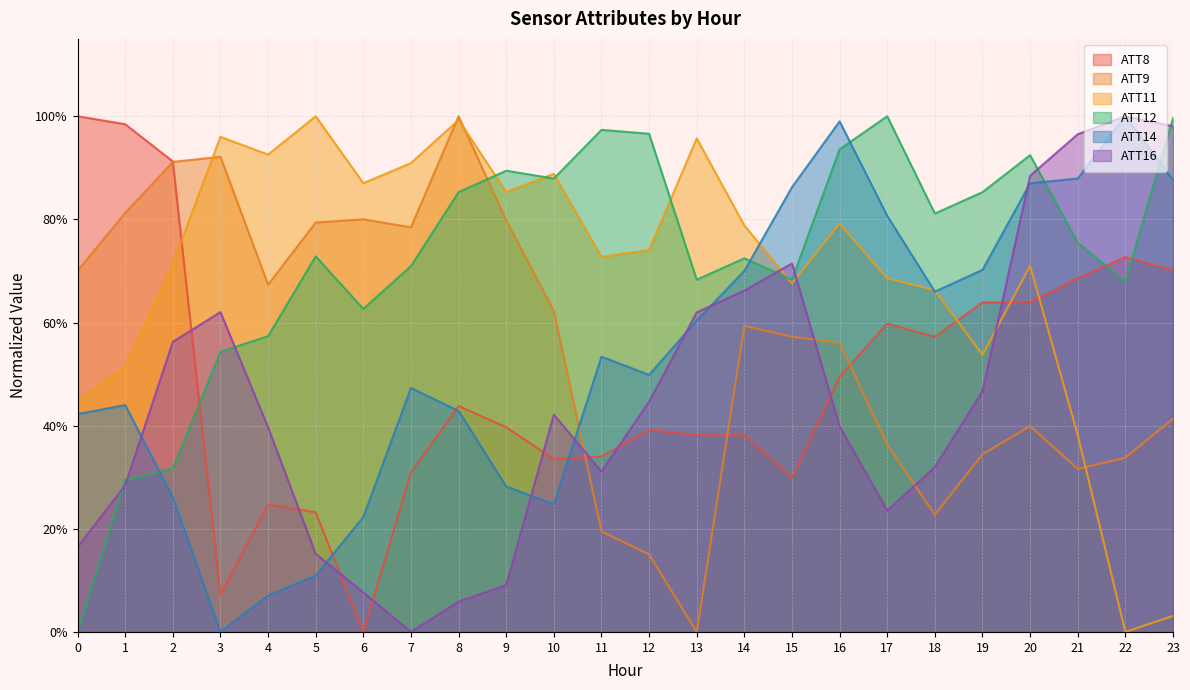

Is it true that ATT16 equals 0.9 at 3?

False